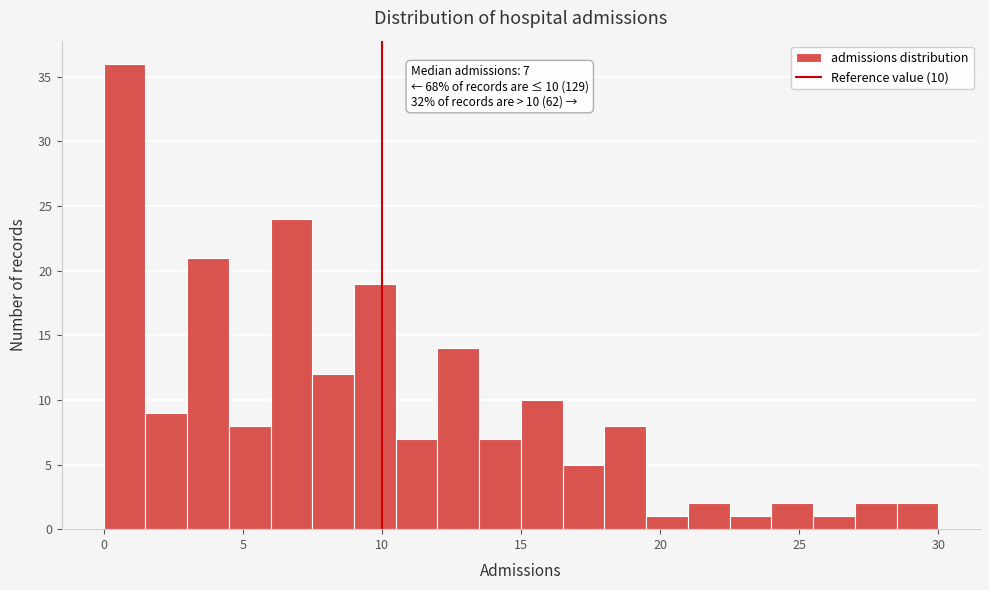

Read against the x-axis, roughly where is the centre of the tallest bar?

1.0